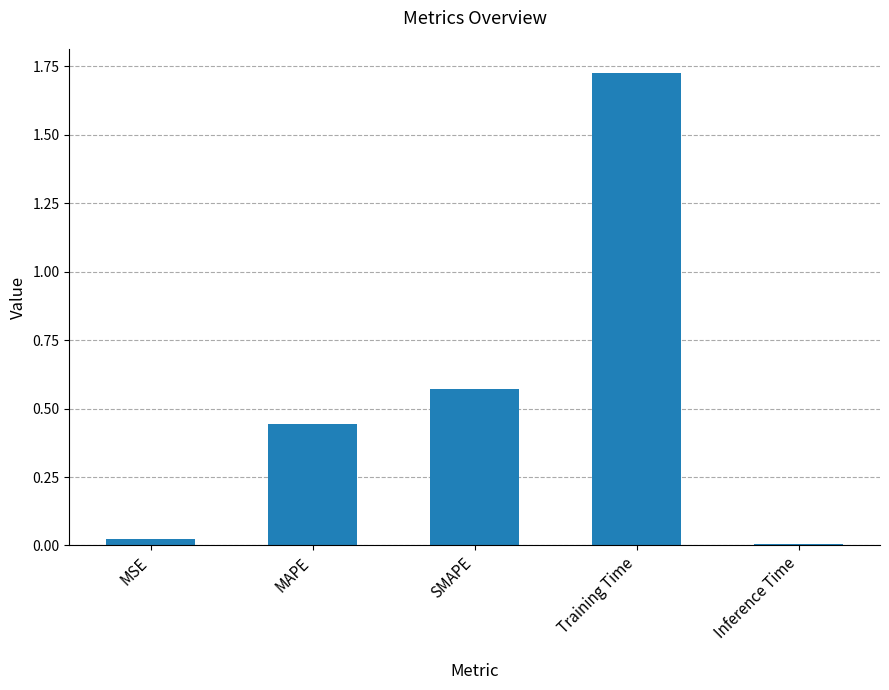

Are the bars horizontal?

No